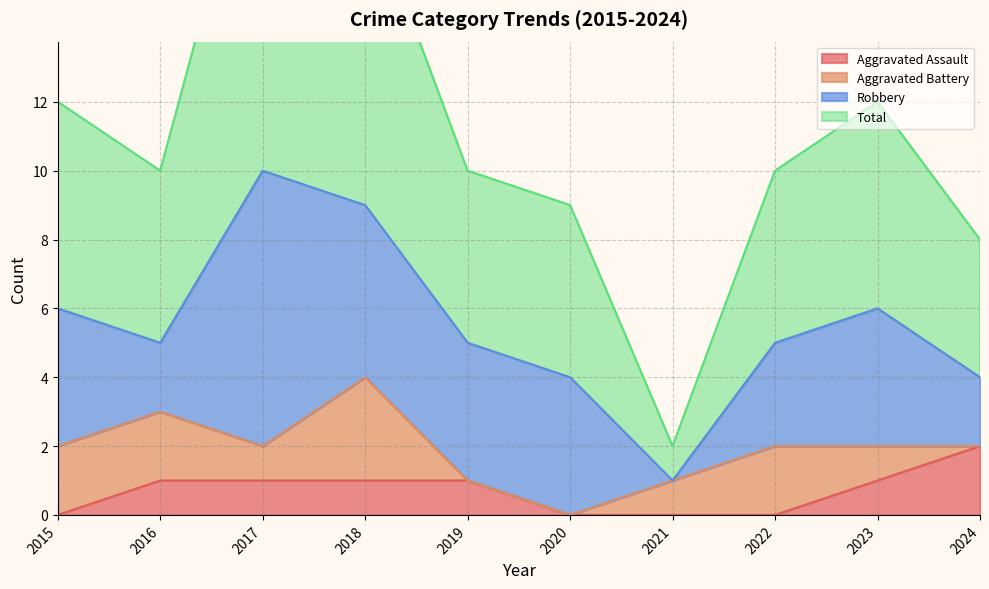

True or false: Aggravated Assault has a value of 0 at 2020.

True